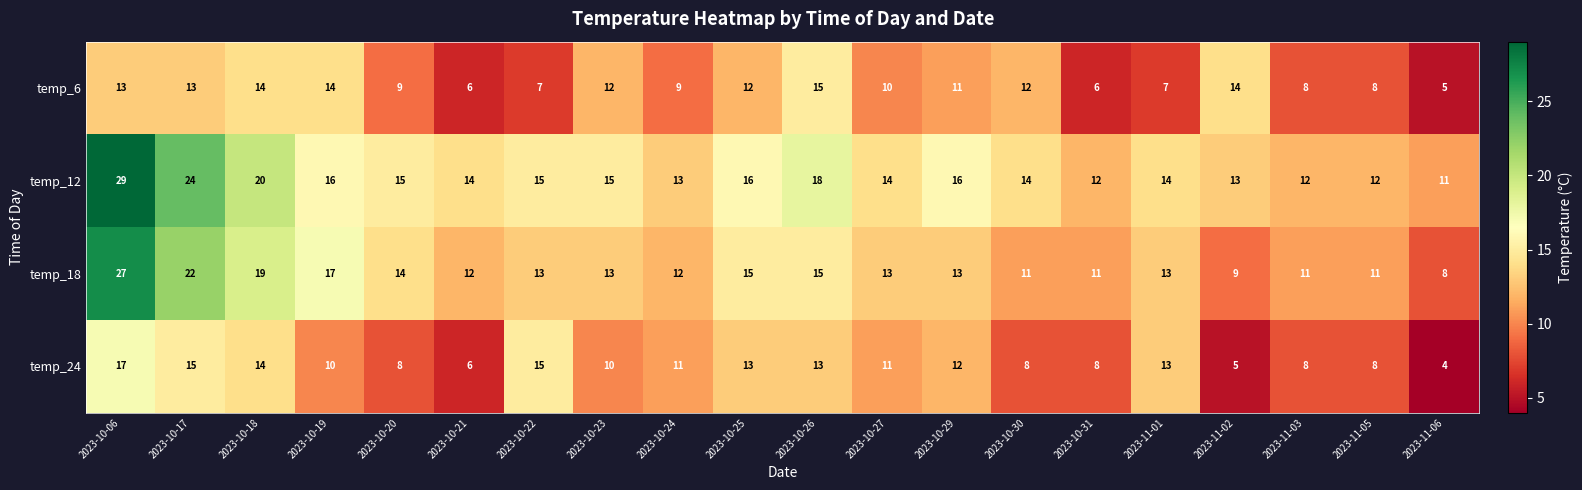

What value does the temp_24 series have at 2023-10-29?

12